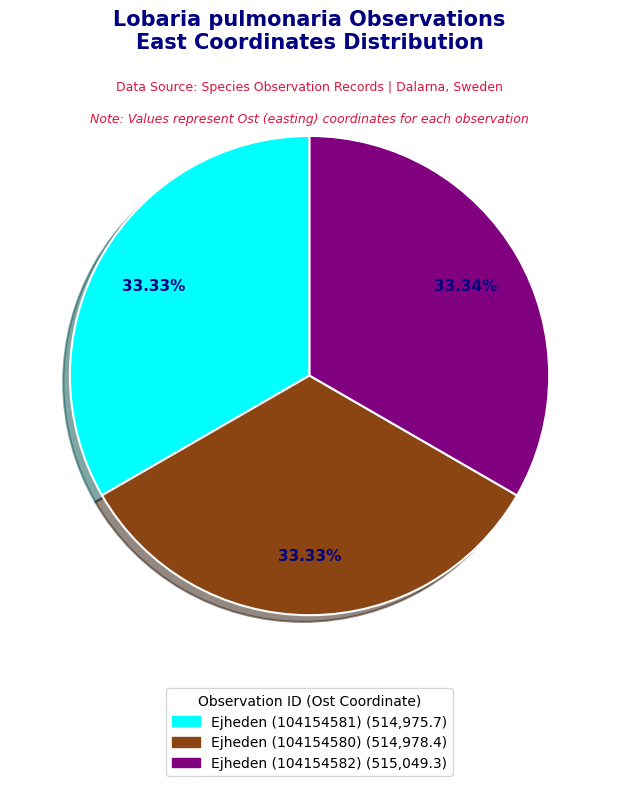

Combined, what portion of the pie is Ejheden (104154580) and Ejheden (104154581)?

66.7%